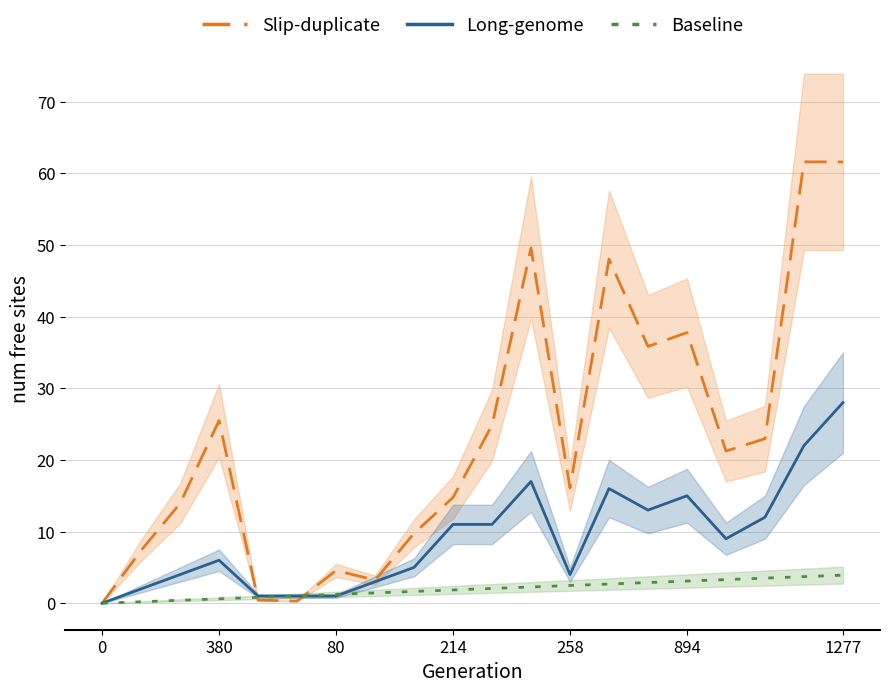

Which series has the widest spread of values?

Slip-duplicate